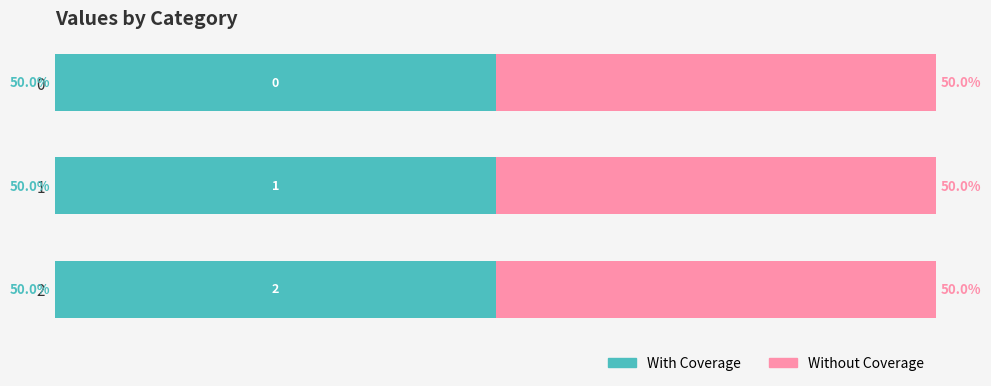

How many data points in With Coverage are above 600?

1